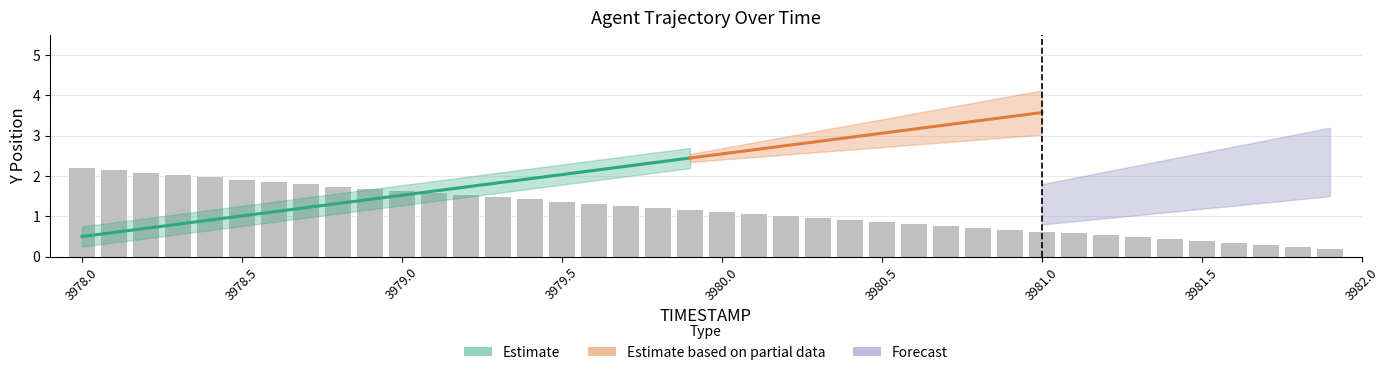

What is the average value?

1.2